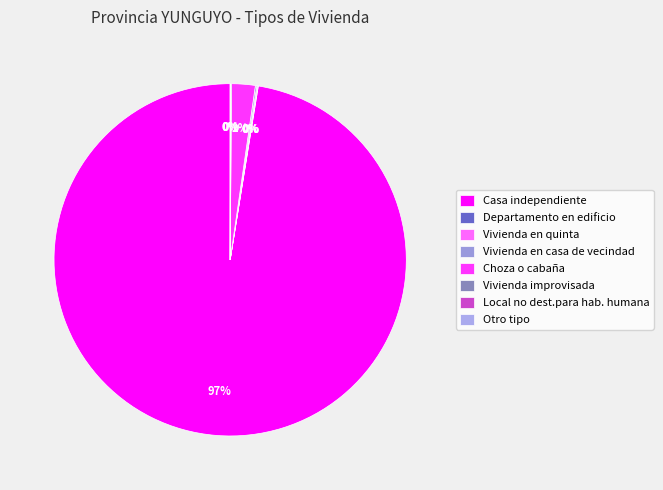

Rank the categories by value from lowest to highest.

Otro tipo, Local no dest.para hab. humana, Departamento en edificio, Vivienda improvisada, Vivienda en quinta, Vivienda en casa de vecindad, Choza o cabaña, Casa independiente